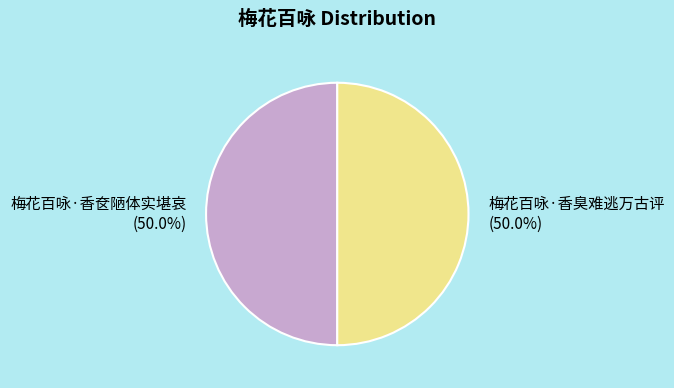

Do 梅花百咏·香臭难逃万古评 and 梅花百咏·香奁陋体实堪哀 together represent more than half of the pie?

Yes